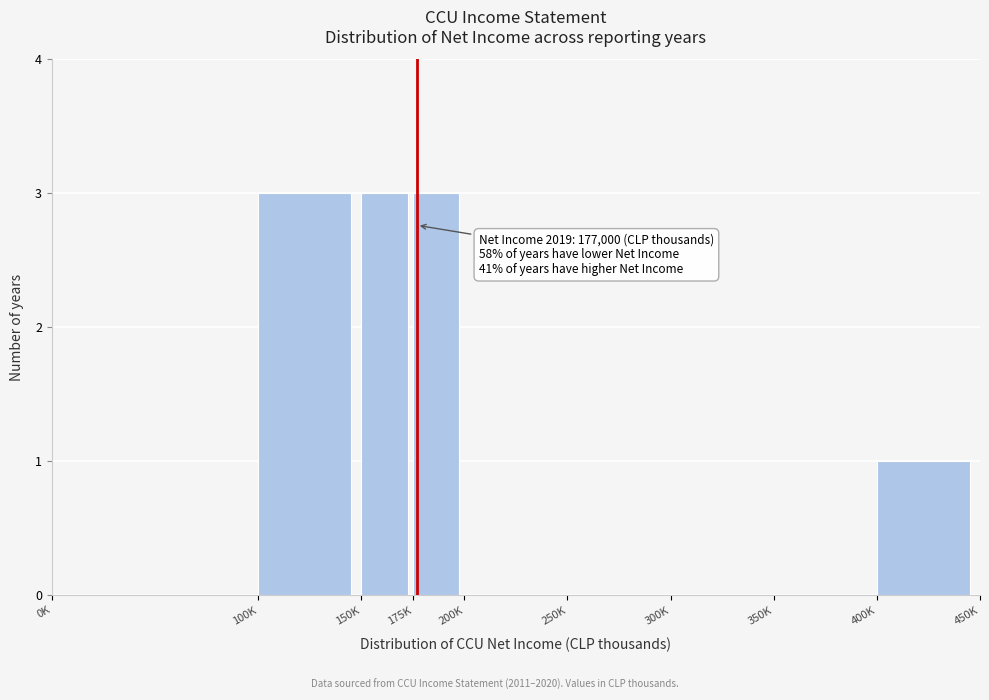

Reading left to right, transcribe all the data shown in this chart.

0K=0	100K=3	150K=3	175K=3	200K=0	250K=0	300K=0	350K=0	400K=1